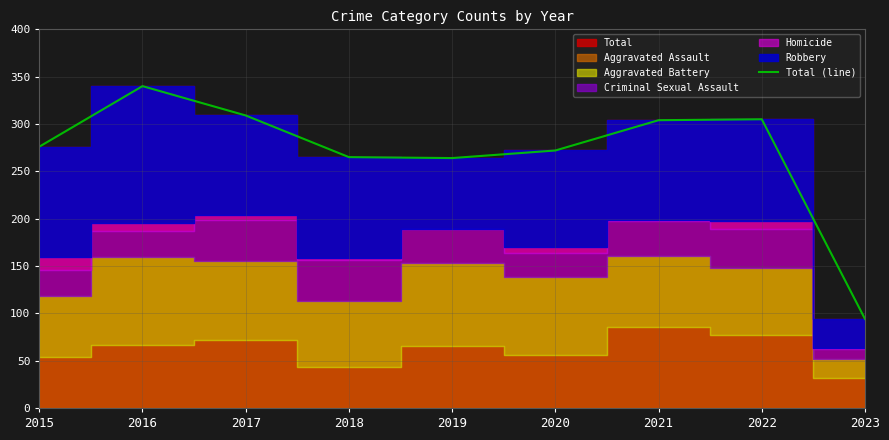

The chart shows a value of 370 at 2020. True or false?

False